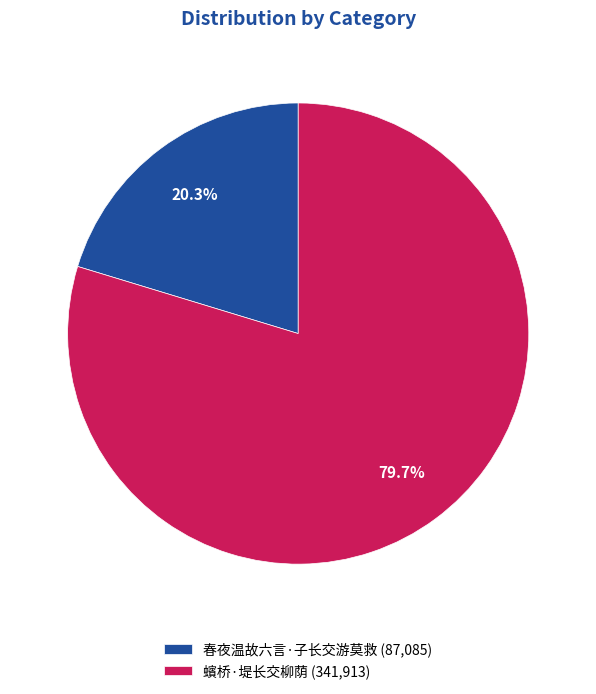

To the nearest percent, what is the combined percentage of 春夜温故六言·子长交游莫救 and 蠙桥·堤长交柳荫?

100%